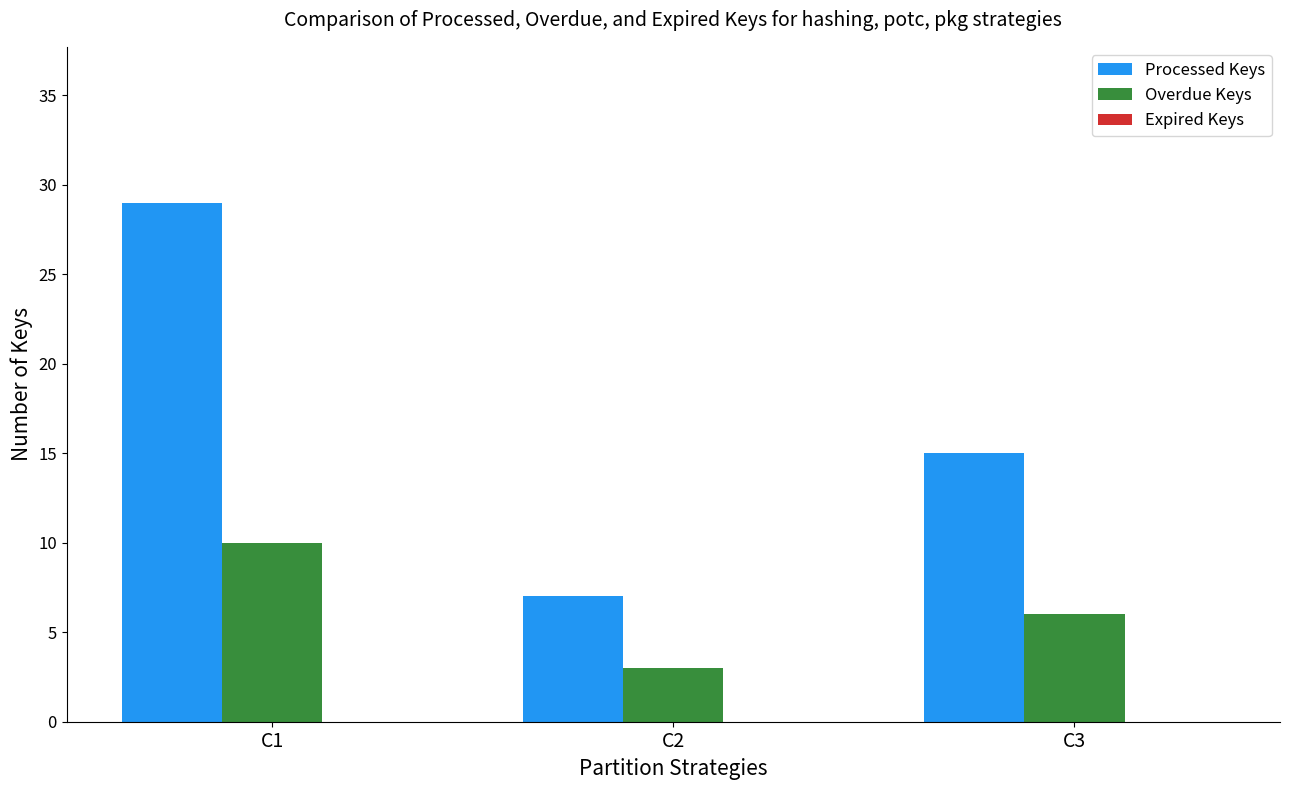

What is the difference between the Overdue Keys values at C1 and C3?

4